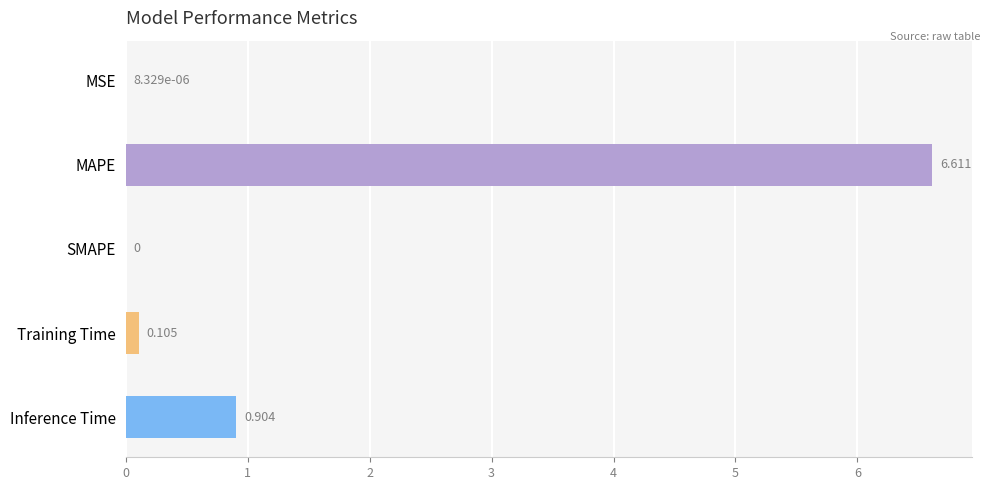

At which label is the value closest to 3?

Inference Time